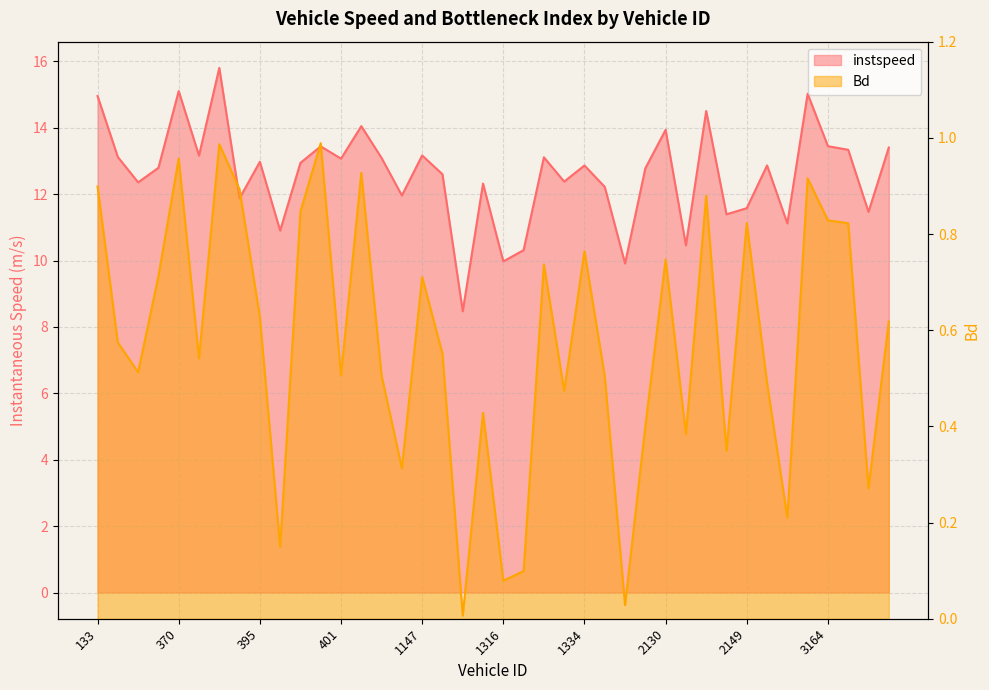

List the series in order of their peak value, highest first.

instspeed, Bd